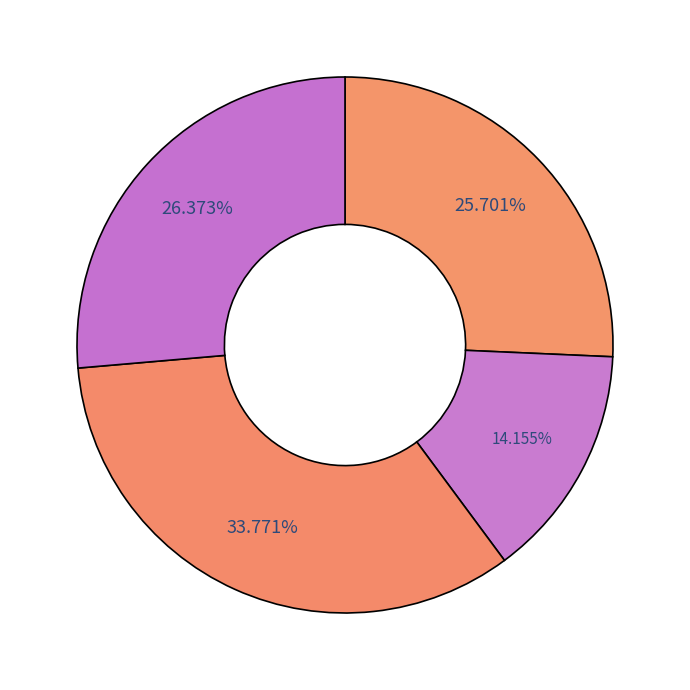

How many segments does this pie chart have?

4